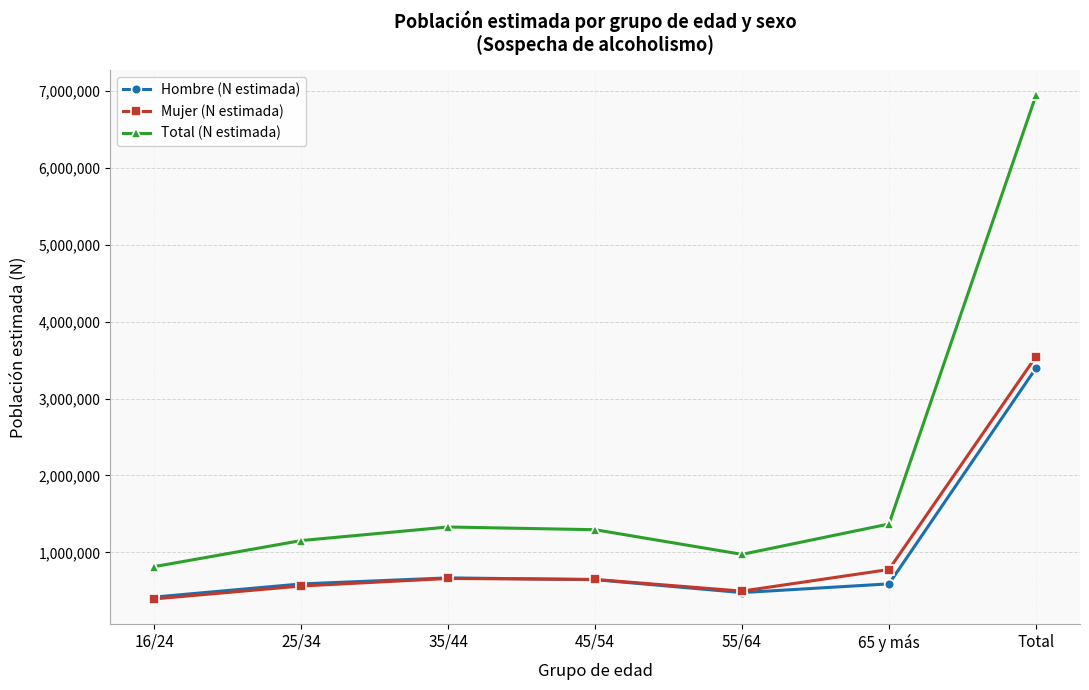

How many lines are shown in the chart?

3